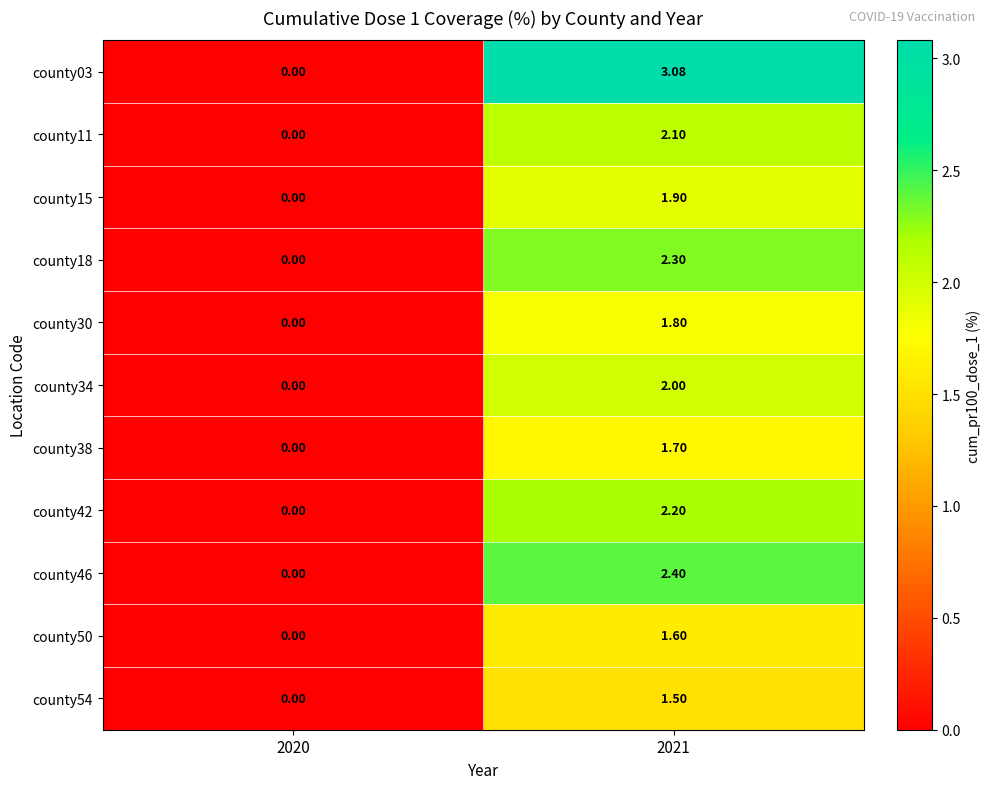

Is the value of county54 at 2020 greater than the value of county03 at 2021?

No